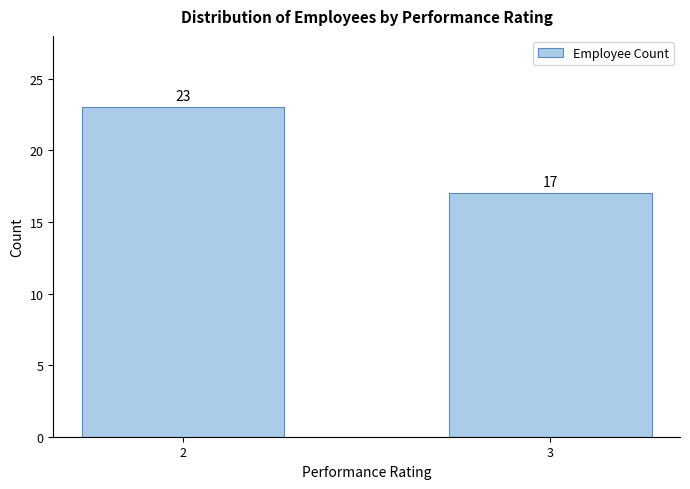

Reading left to right, list all the values displayed in this chart.

23	17